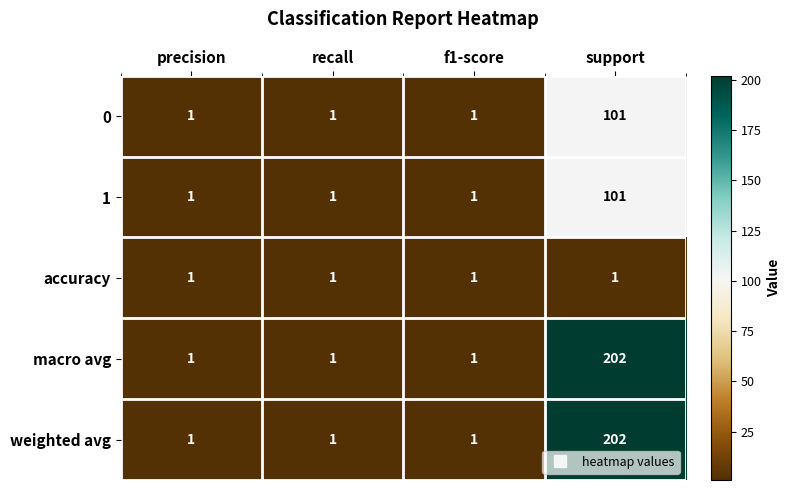

What is the total value across all series at recall?

5